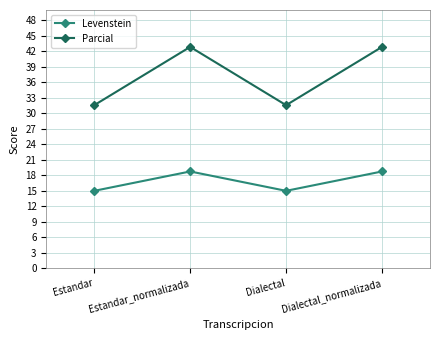

Is this an area chart (filled region under the line)?

No